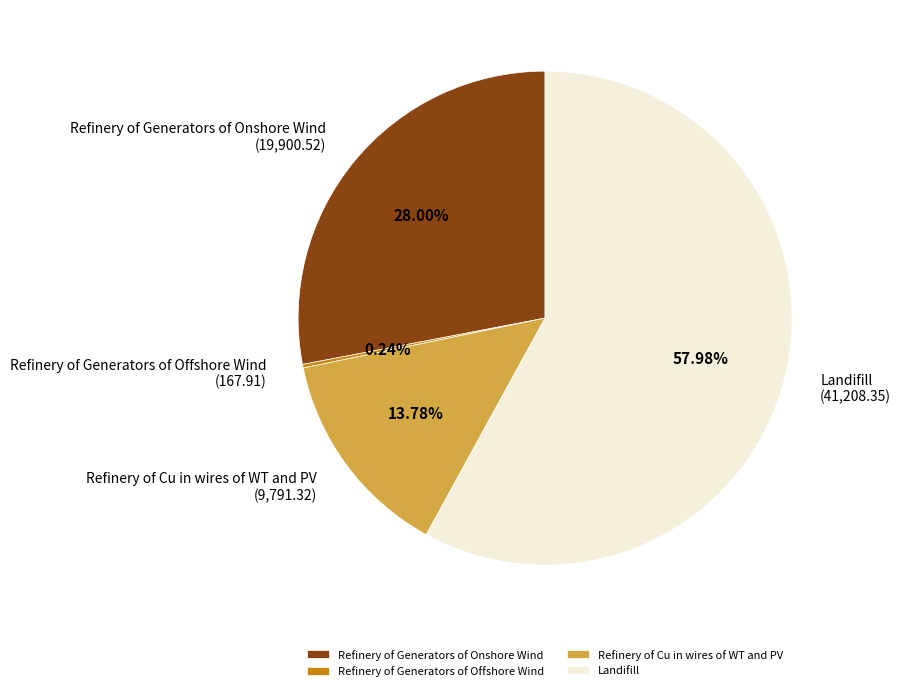

Approximately how many times larger is the value at Refinery of Cu in wires of WT and PV compared to Refinery of Generators of Onshore Wind?

0.5